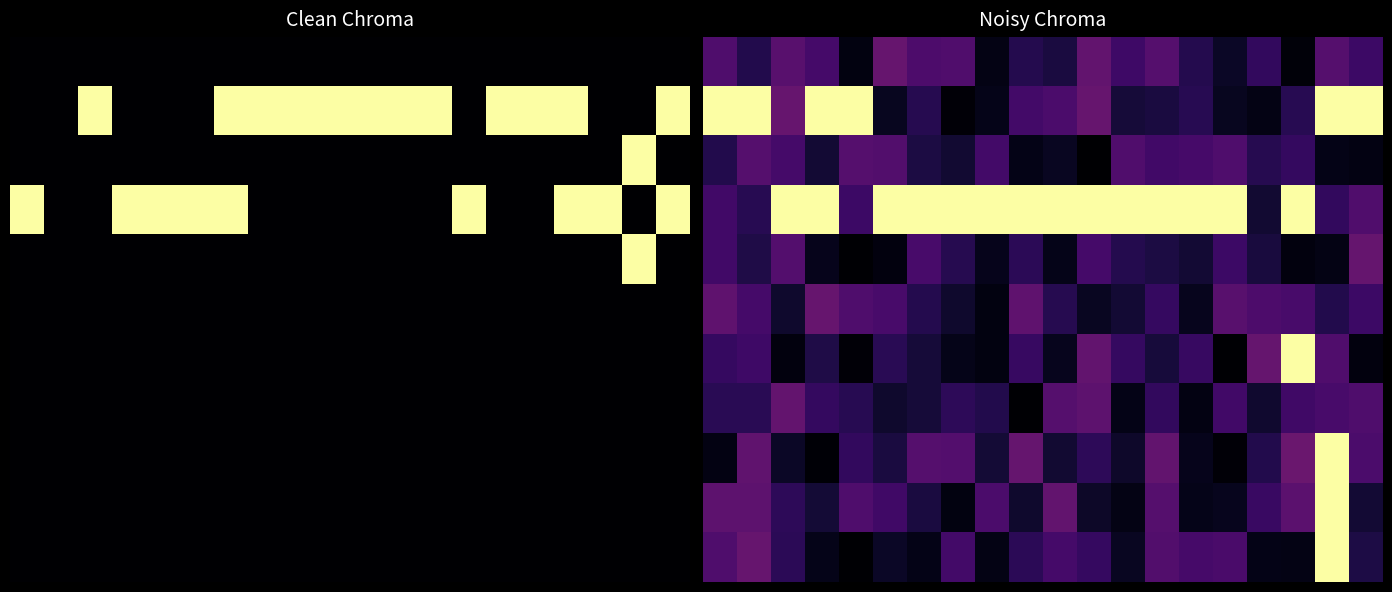

What is the total value across all series at 10?

2.5